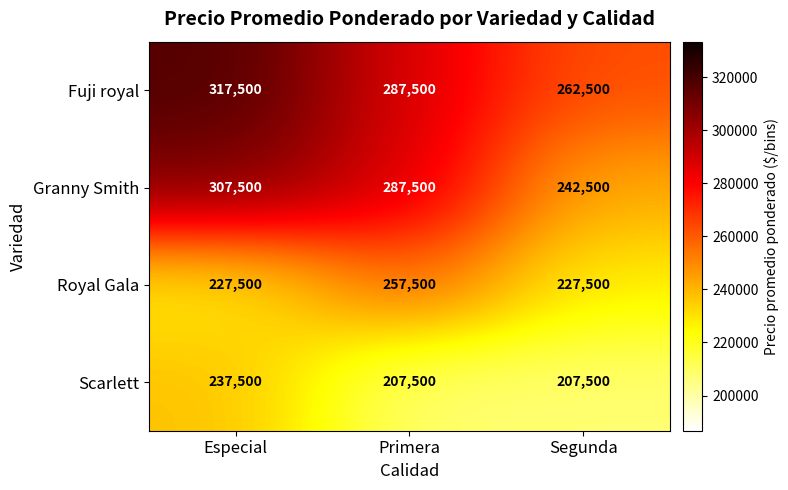

At which label does Scarlett reach its peak?

Especial